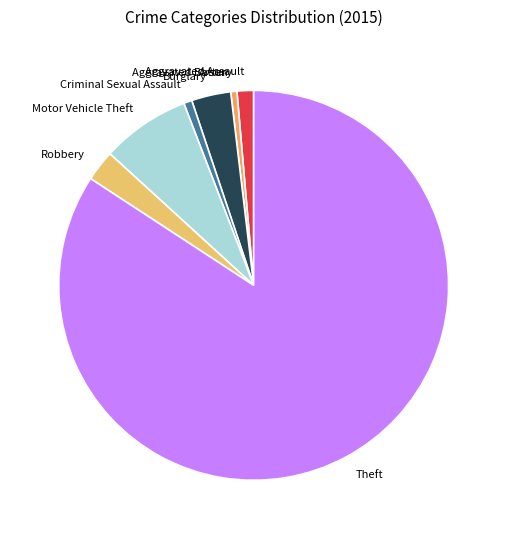

Does Robbery represent more than half of the total?

No